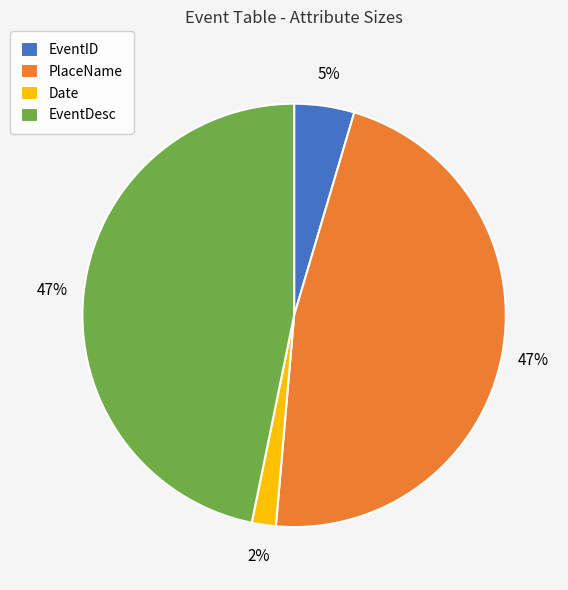

True or false: PlaceName accounts for 37% of the total.

False